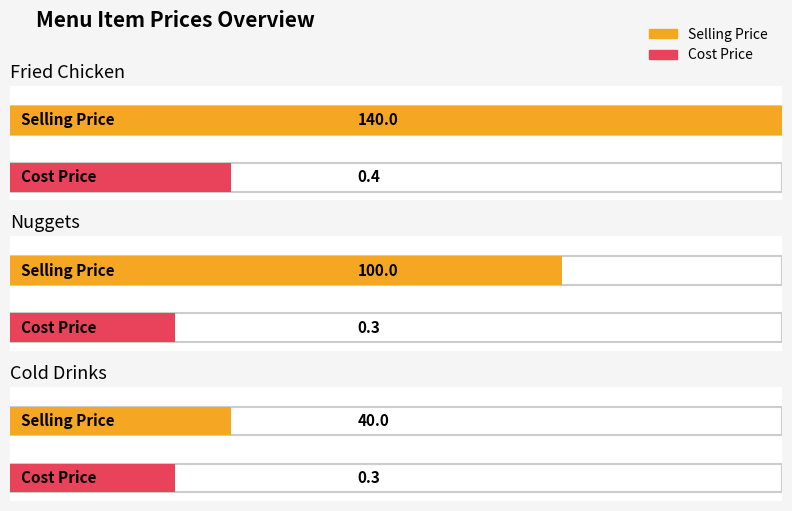

The Selling Price series shows 40.0 at Cold Drinks. True or false?

True